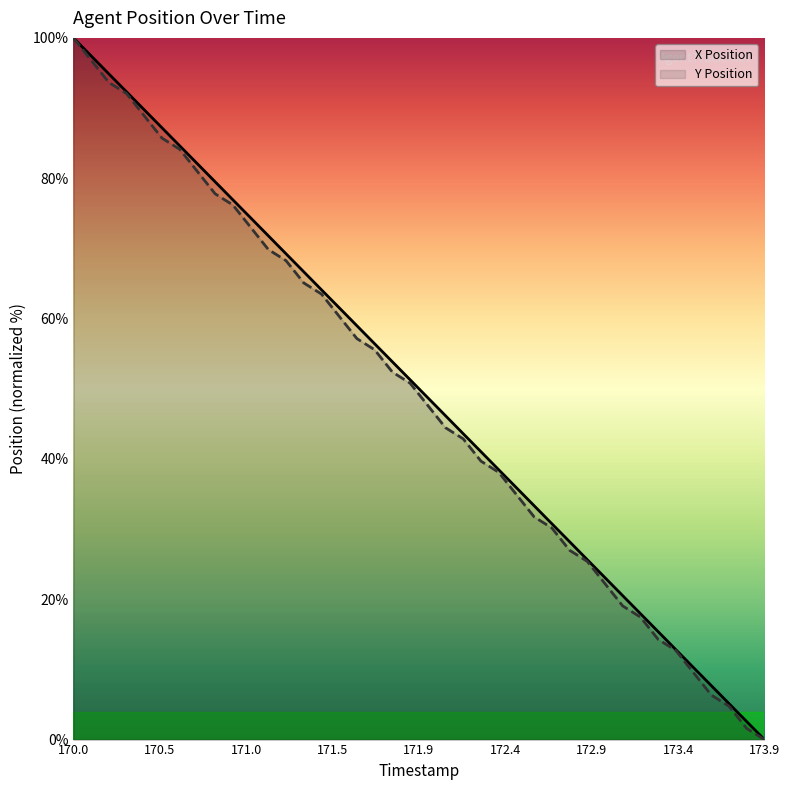

Which series has the largest total across all categories?

X Position